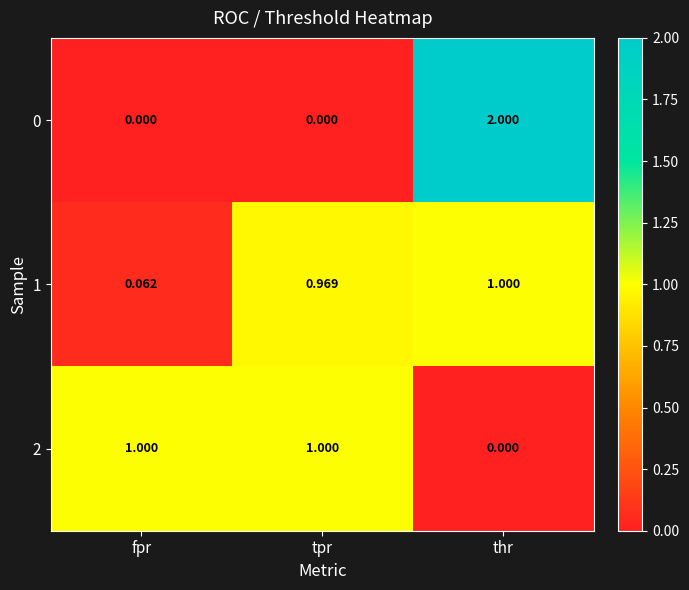

Which series has the largest total across all categories?

1